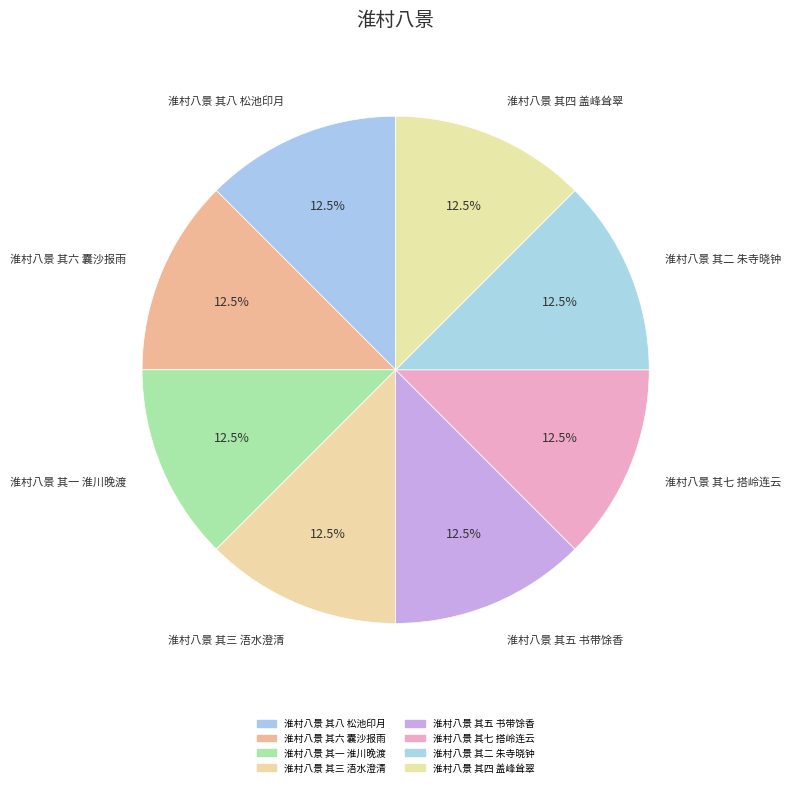

Does 淮村八景 其四 盖峰耸翠 represent more than half of the total?

No